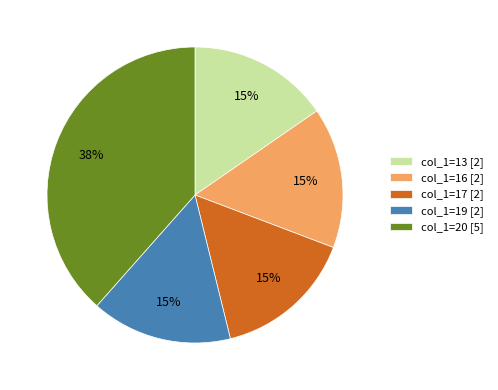

Which slice is the largest?

col_1=20 [5]